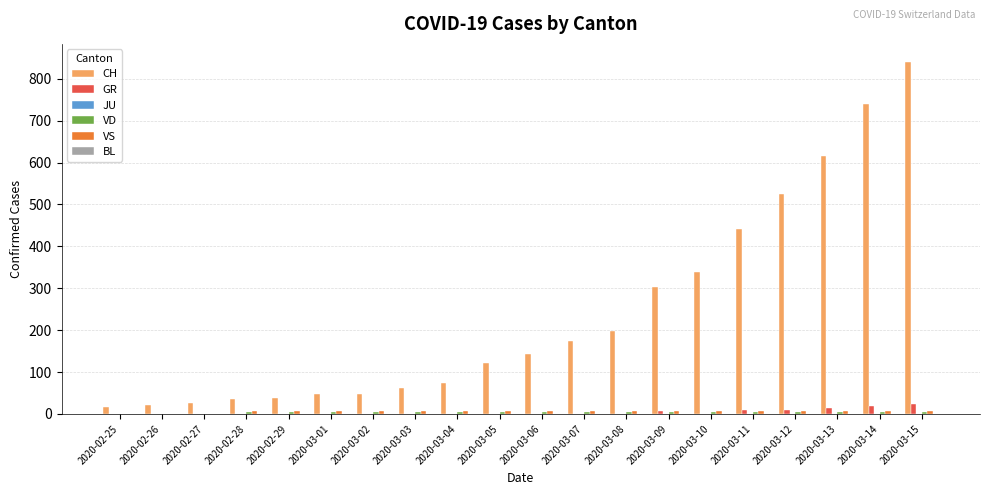

Which series has the largest total across all categories?

CH